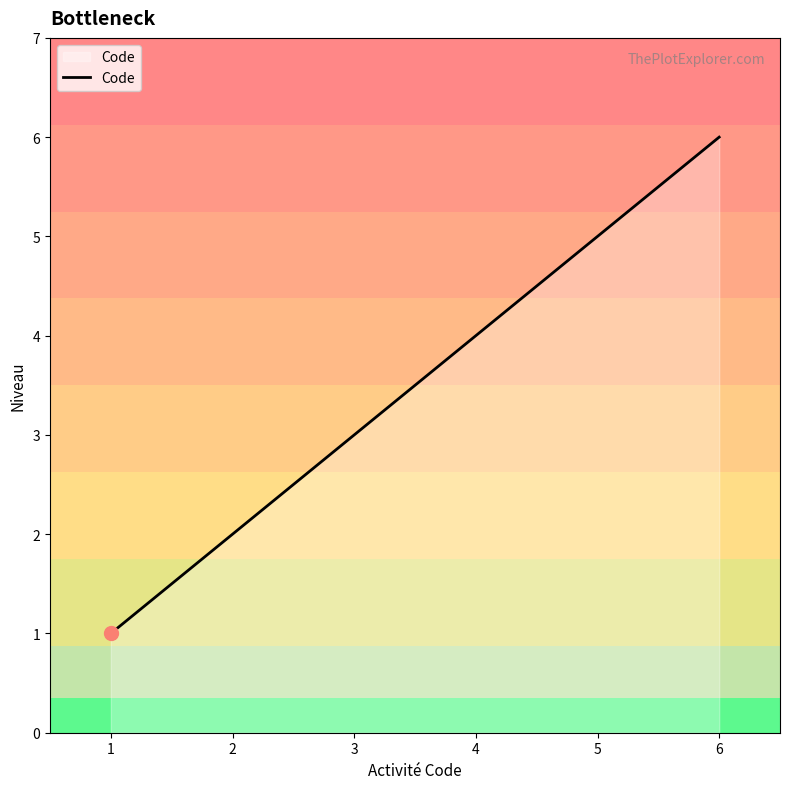

What value does the data have at 2?

2